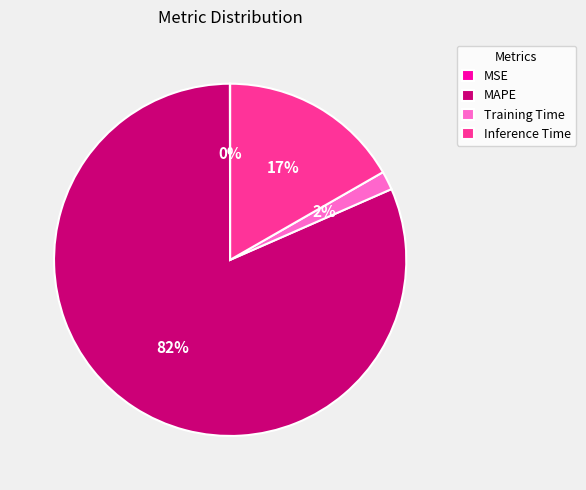

Do MAPE and Training Time together represent more than half of the pie?

Yes